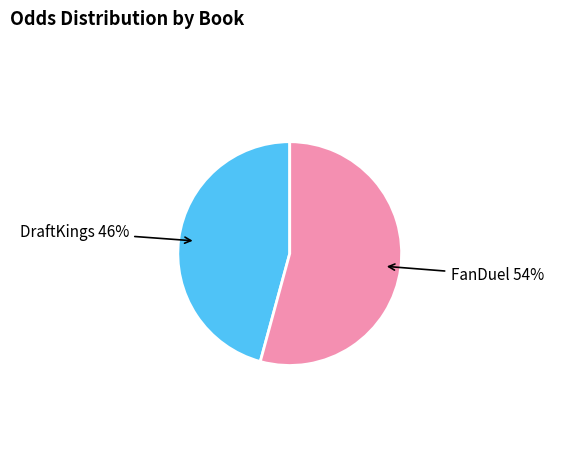

To the nearest percent, what is the combined percentage of DraftKings and FanDuel?

100%